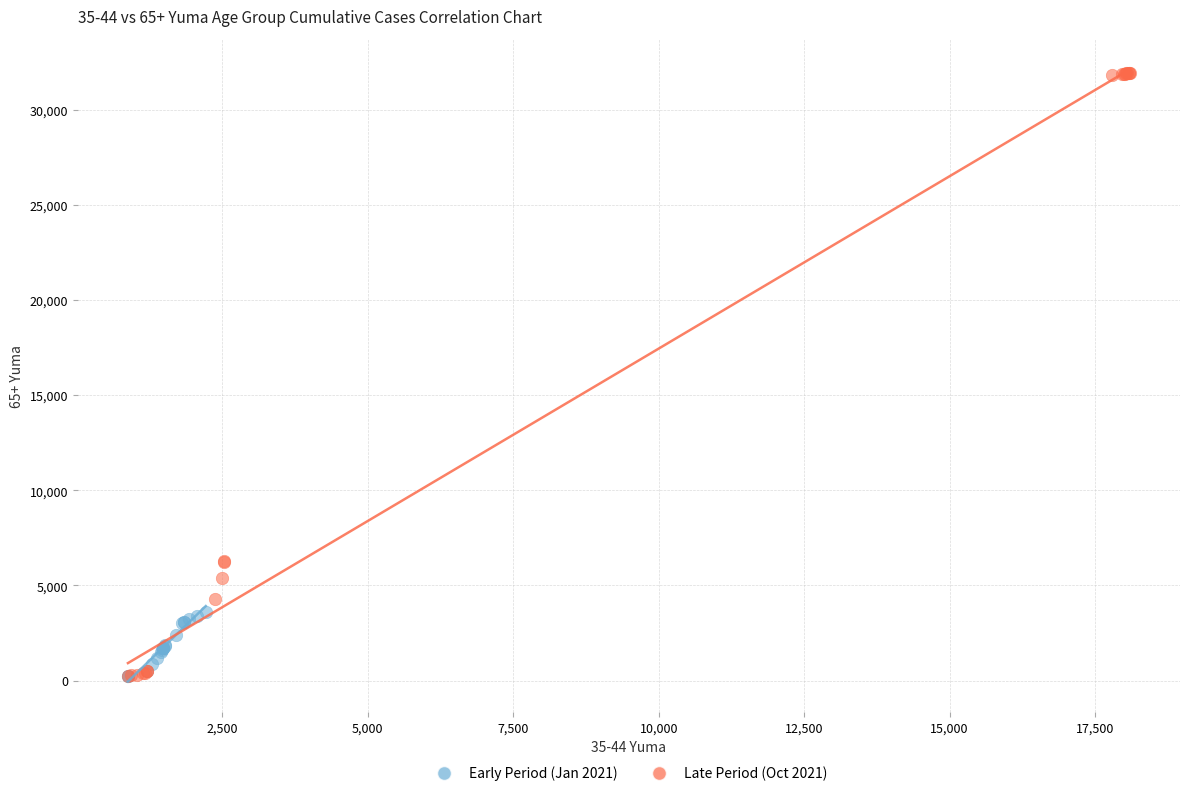

Which series has the widest spread of Y values?

Late Period (Oct 2021)